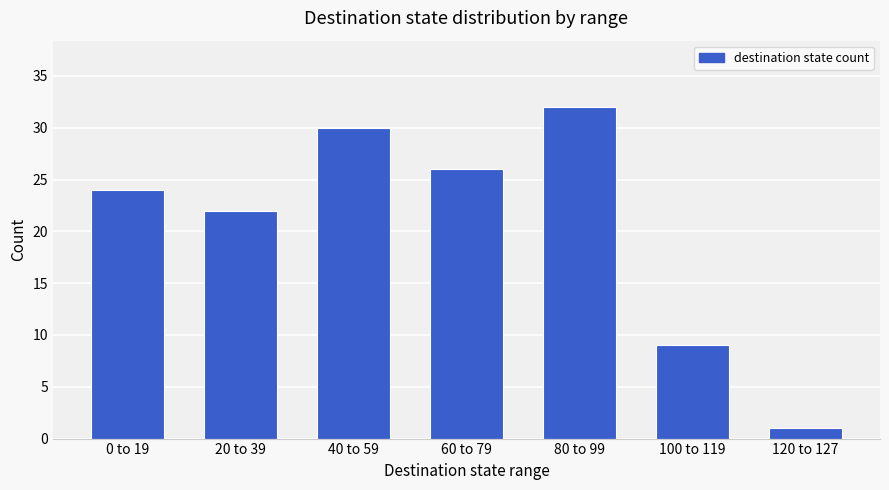

Approximately how many times larger is the value at 0 to 19 compared to 20 to 39?

1.1